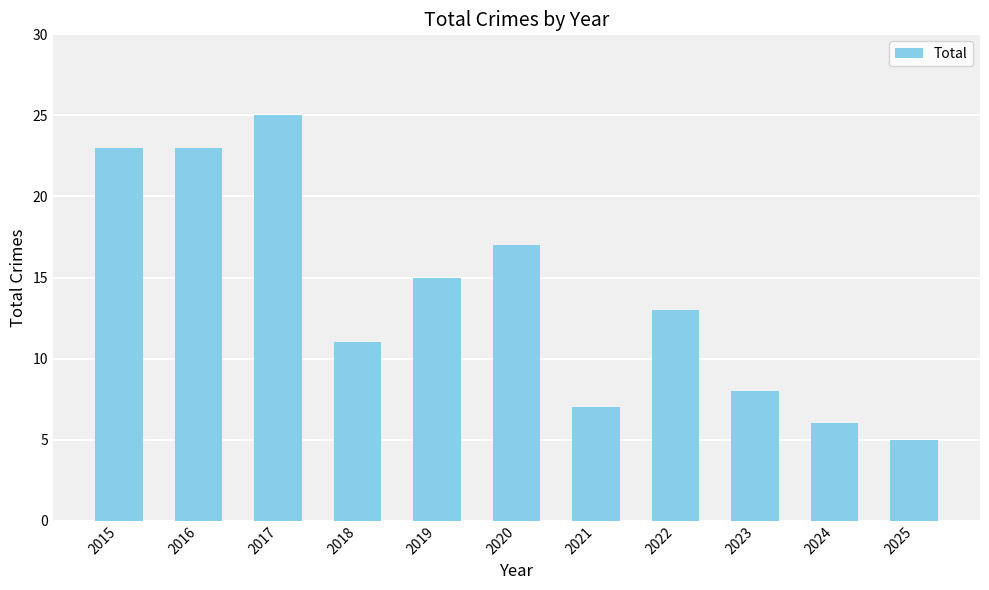

Which has a higher value, 2017 or 2018?

2017